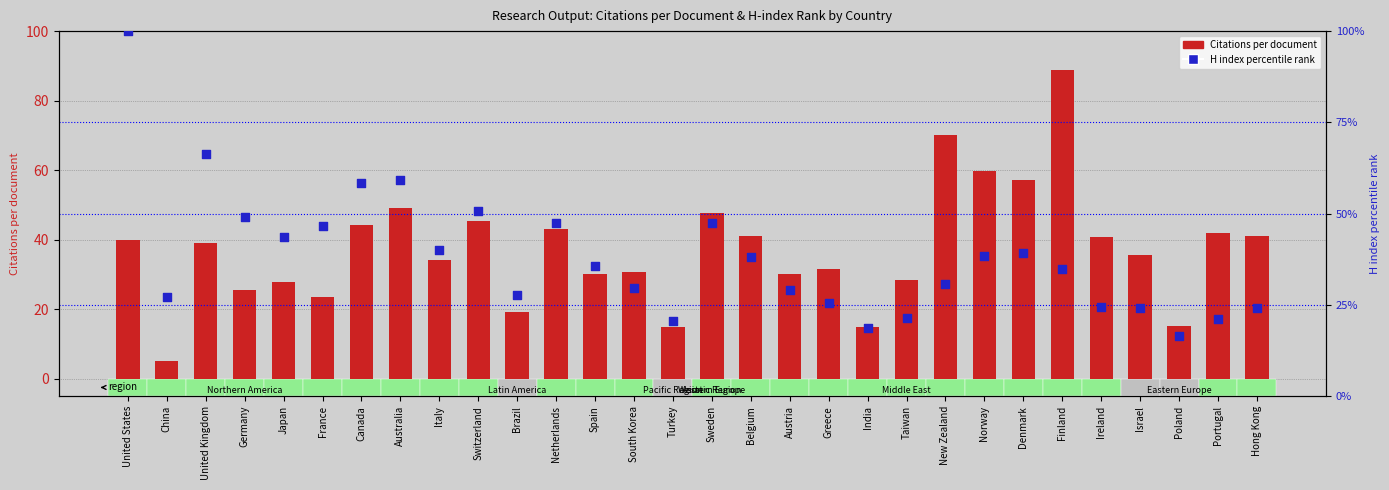

Which series has the widest spread of Y values?

Citations per document